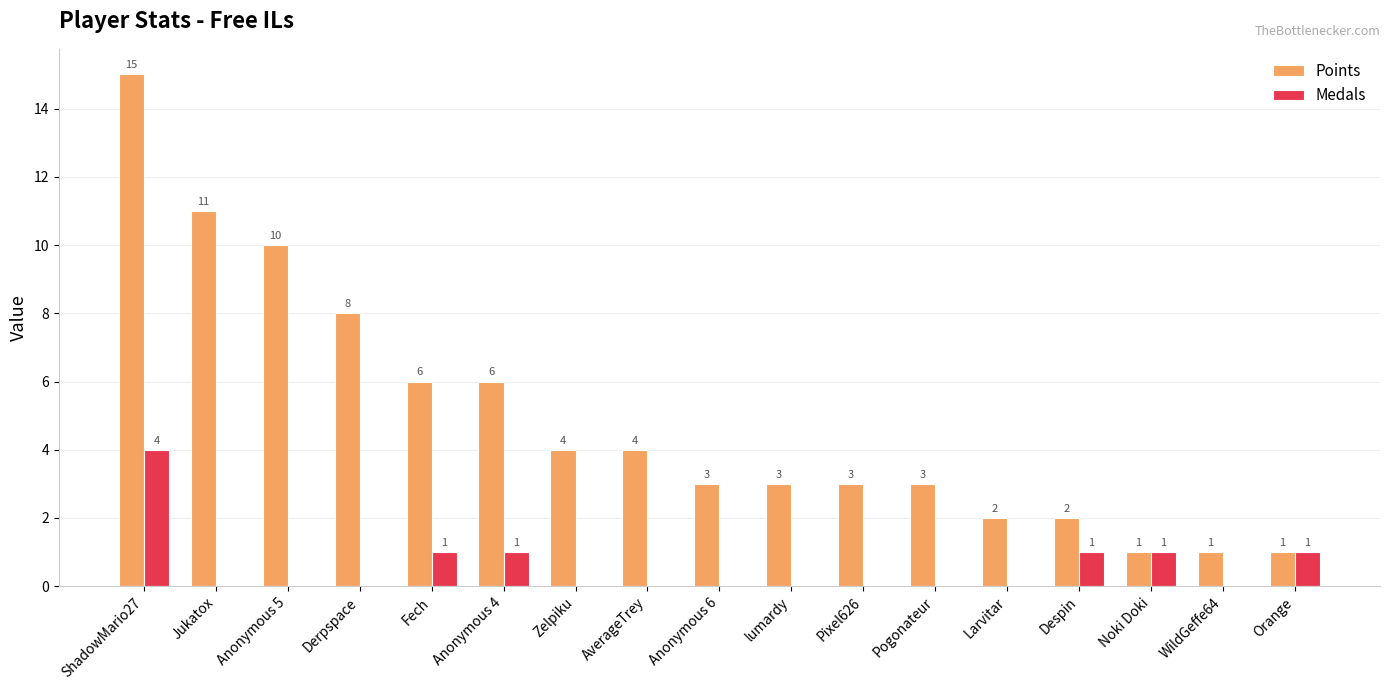

What are all the series names shown in the legend?

Points, Medals